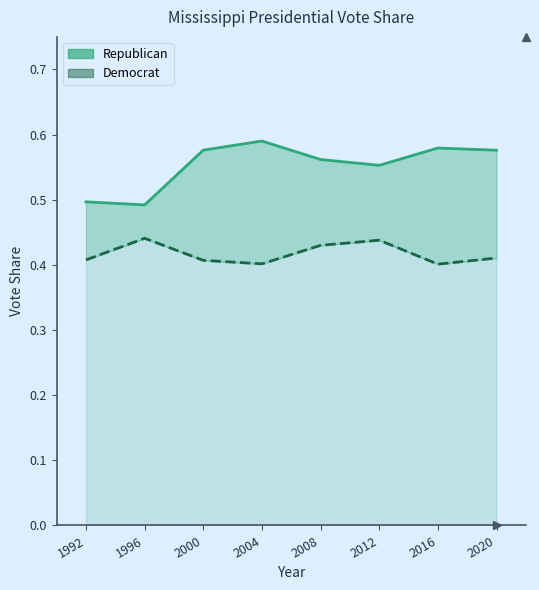

The Democrat line series shows 0.4 at 1996. True or false?

True